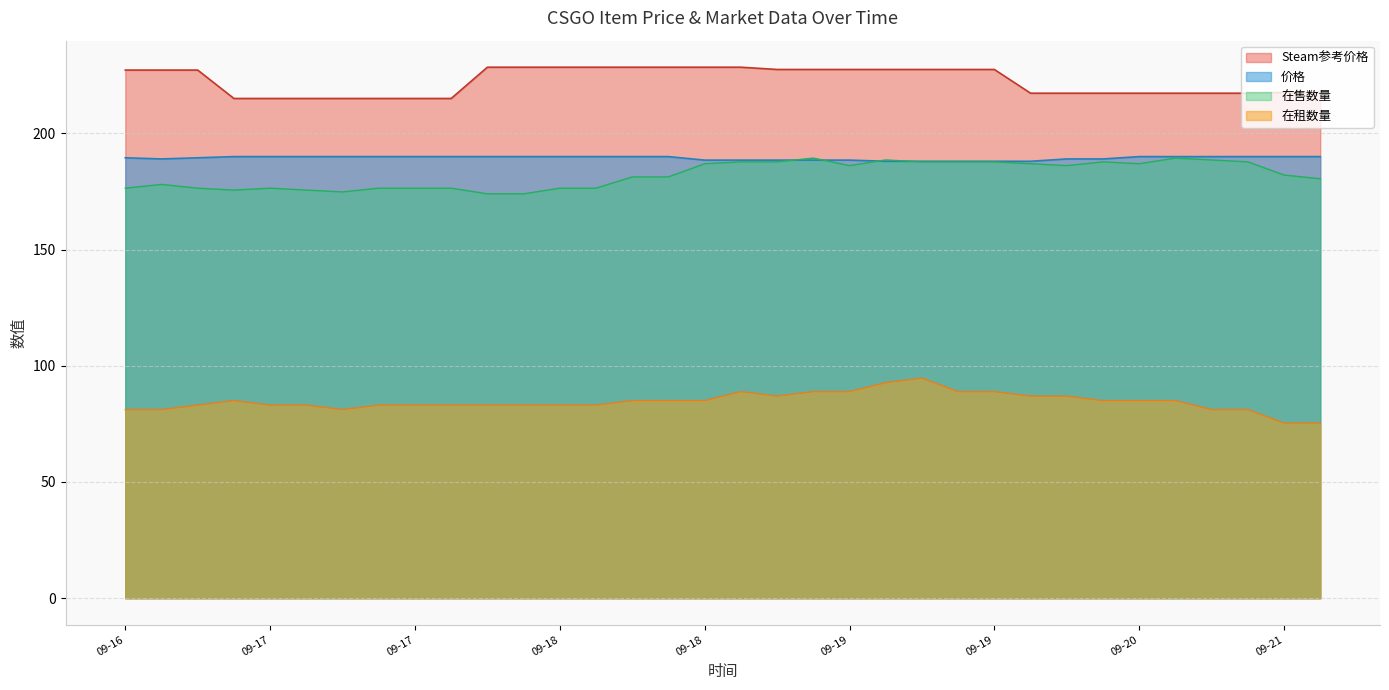

What is the difference between the second highest and minimum values in the 在售数量 series?

15.4